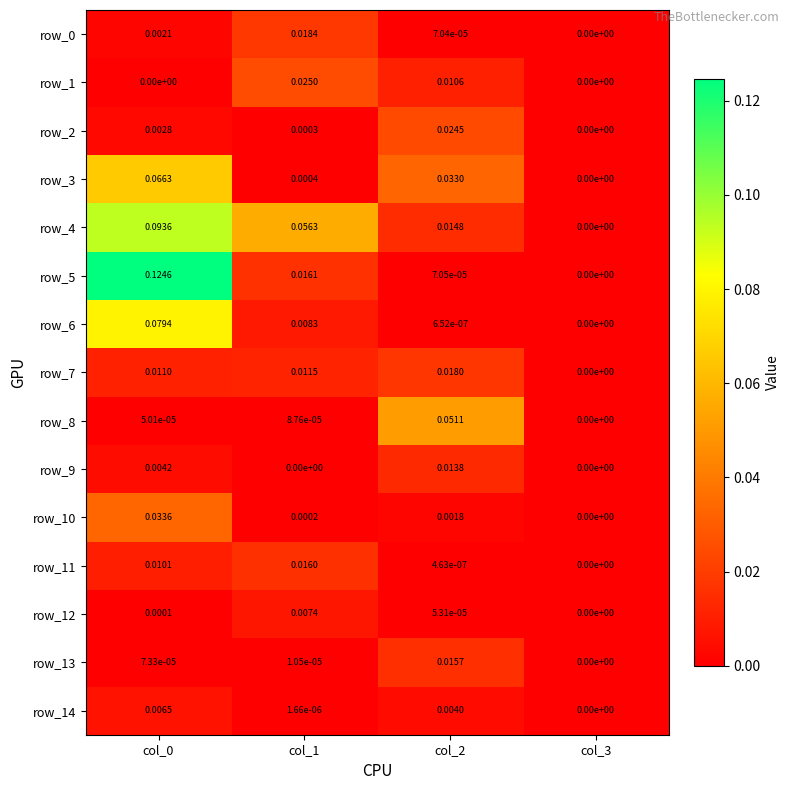

Reading left to right, list all the values displayed in this chart.

row_0: 0.0	0.0	0.0	0.0
row_1: 0.0	0.0	0.0	0.0
row_2: 0.0	0.0	0.0	0.0
row_3: 0.1	0.0	0.0	0.0
row_4: 0.1	0.1	0.0	0.0
row_5: 0.1	0.0	0.0	0.0
row_6: 0.1	0.0	0.0	0.0
row_7: 0.0	0.0	0.0	0.0
row_8: 0.0	0.0	0.1	0.0
row_9: 0.0	0.0	0.0	0.0
row_10: 0.0	0.0	0.0	0.0
row_11: 0.0	0.0	0.0	0.0
row_12: 0.0	0.0	0.0	0.0
row_13: 0.0	0.0	0.0	0.0
row_14: 0.0	0.0	0.0	0.0